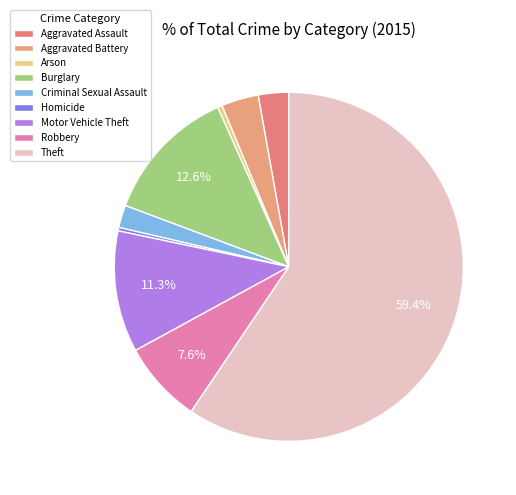

To the nearest percent, what percentage of the pie is Aggravated Battery?

3%